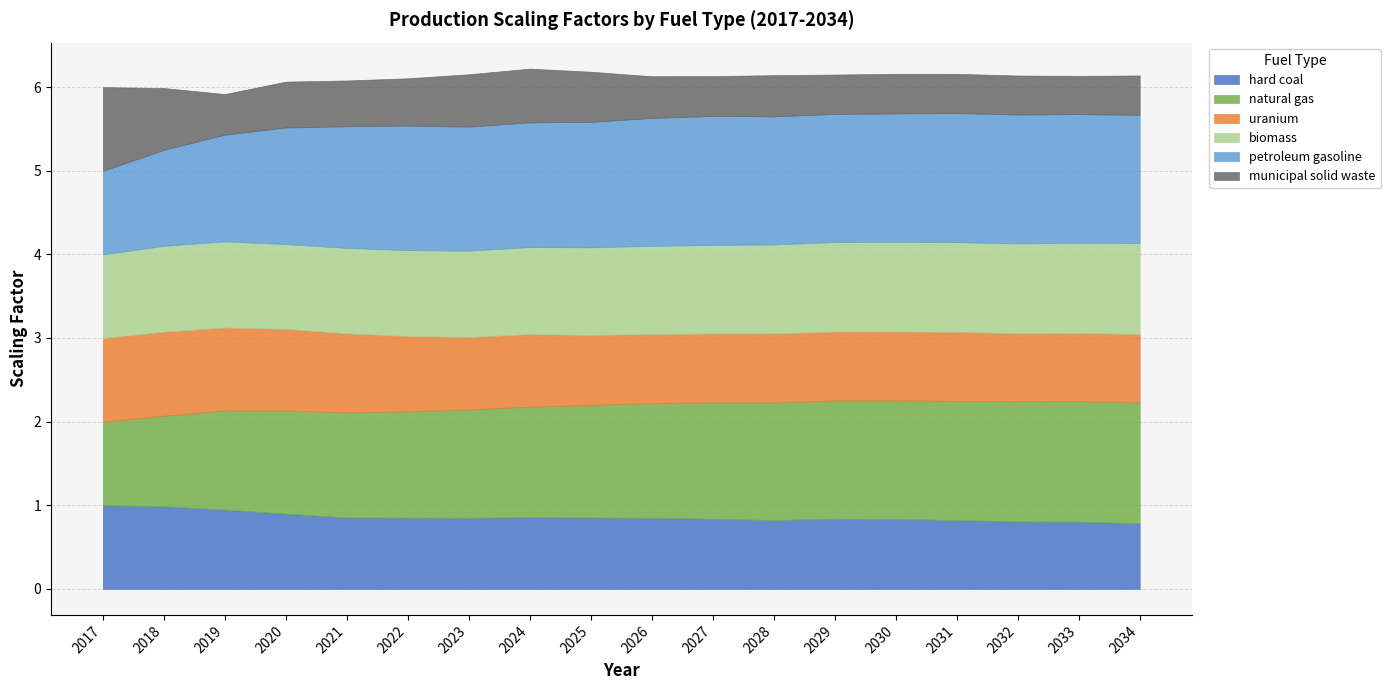

True or false: petroleum gasoline and natural gas cross at least once.

False